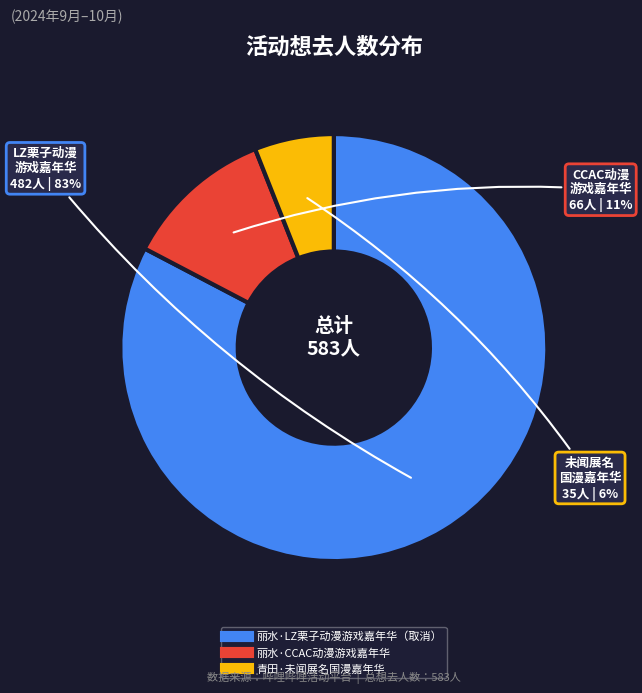

To the nearest percent, what percentage of the pie is 丽水·CCAC动漫游戏嘉年华?

11%